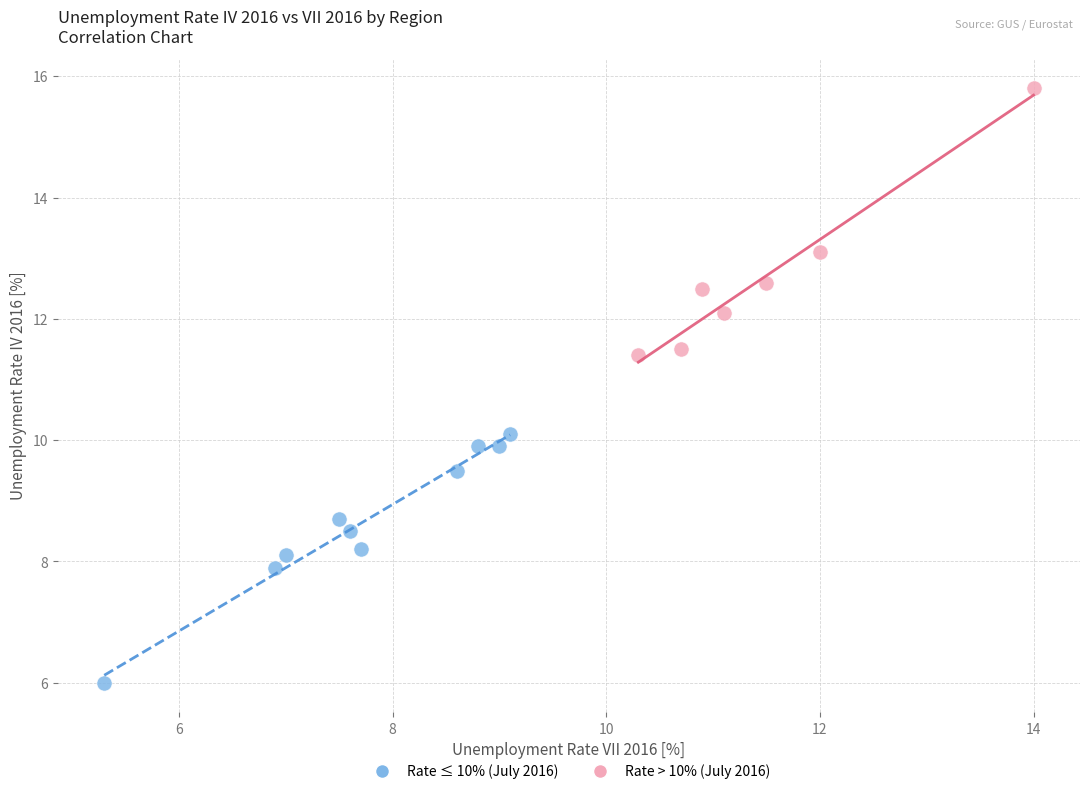

Which series contains the lowest Y value?

Rate ≤ 10% (July 2016)